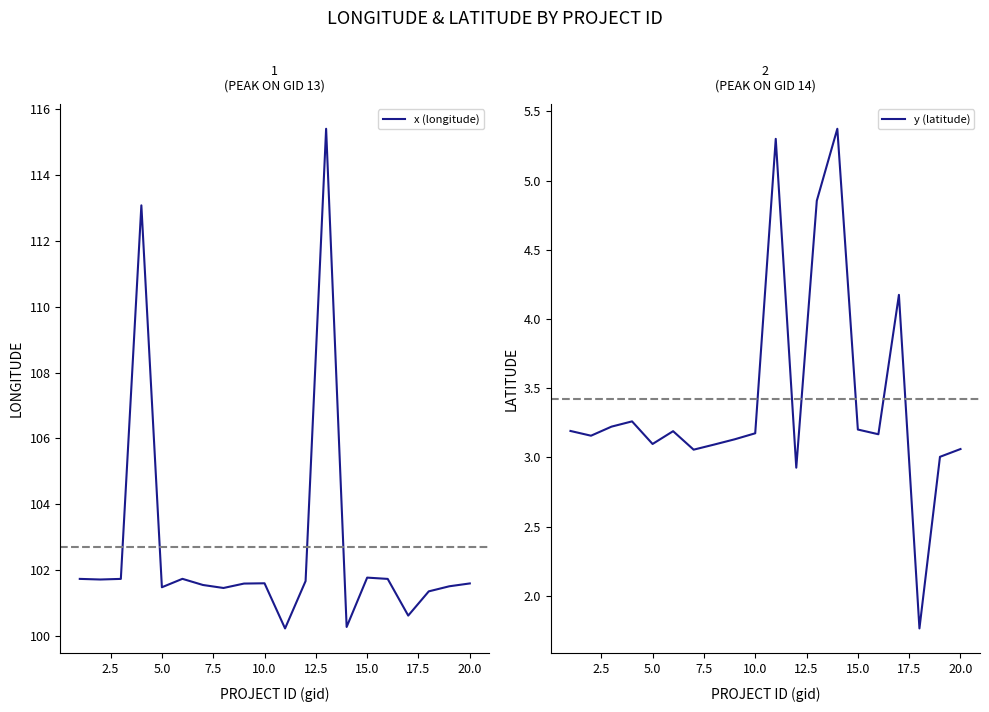

What is the difference between the maximum and second lowest values in the x (longitude) series?

15.1